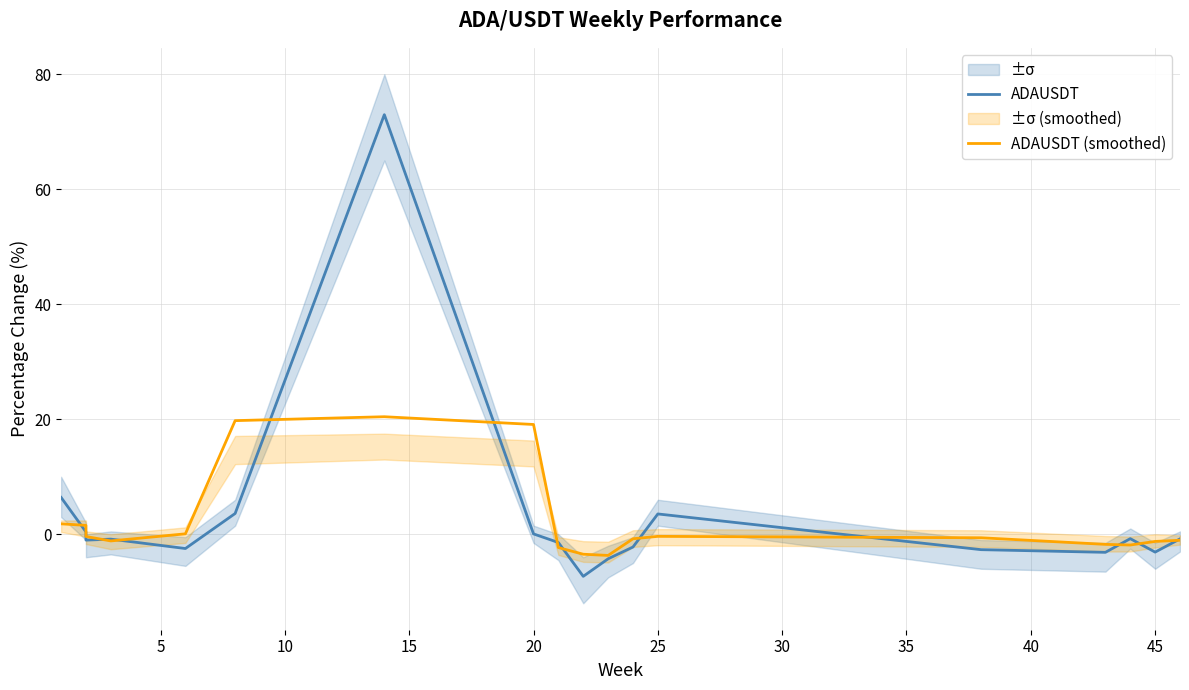

What is the highest value of the ADAUSDT series?

73.0